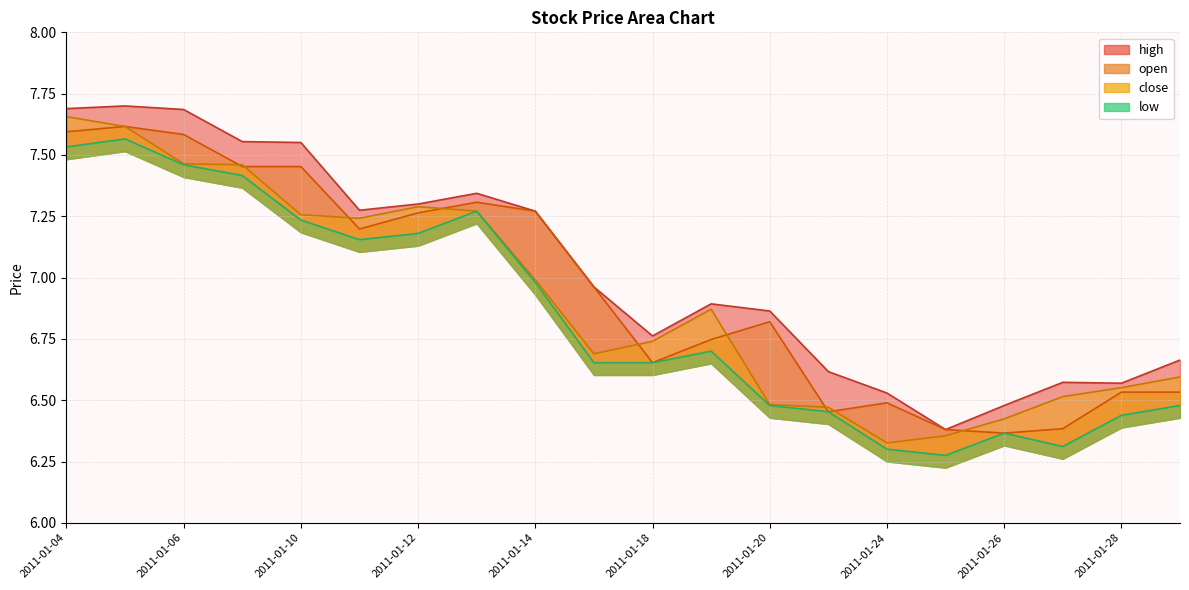

What is the value of the close point at the 8th from the left?

7.3